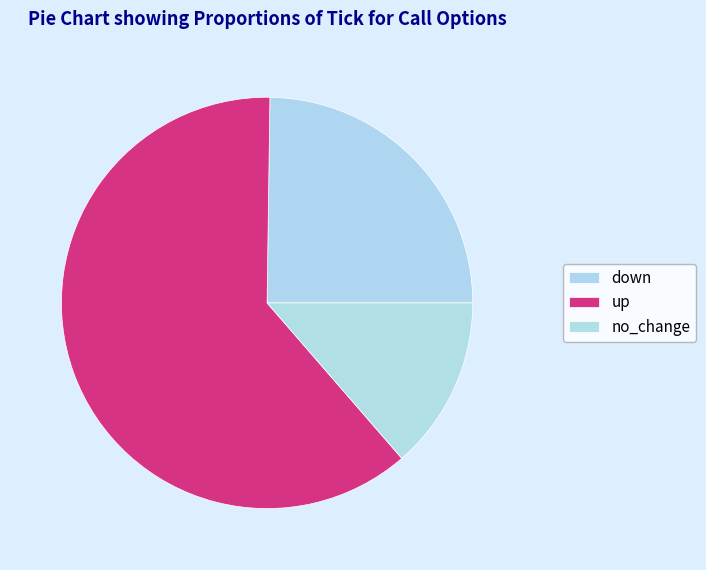

How many segments does this pie chart have?

3